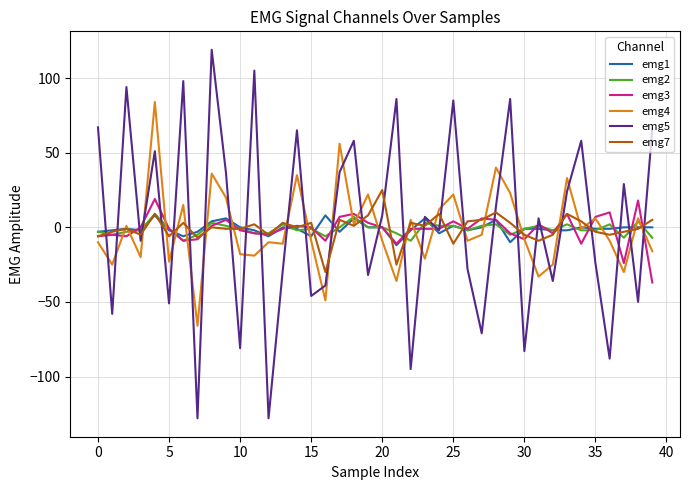

Which series has the largest range (max minus min)?

emg5